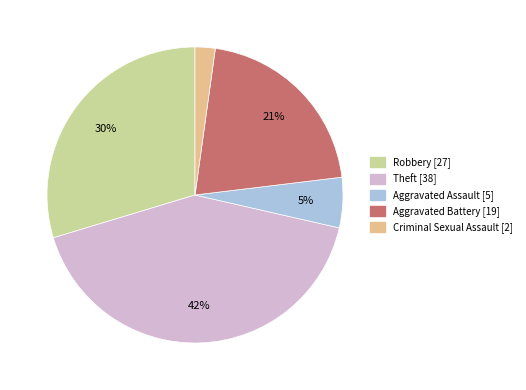

To the nearest percent, what is the average slice percentage?

20%